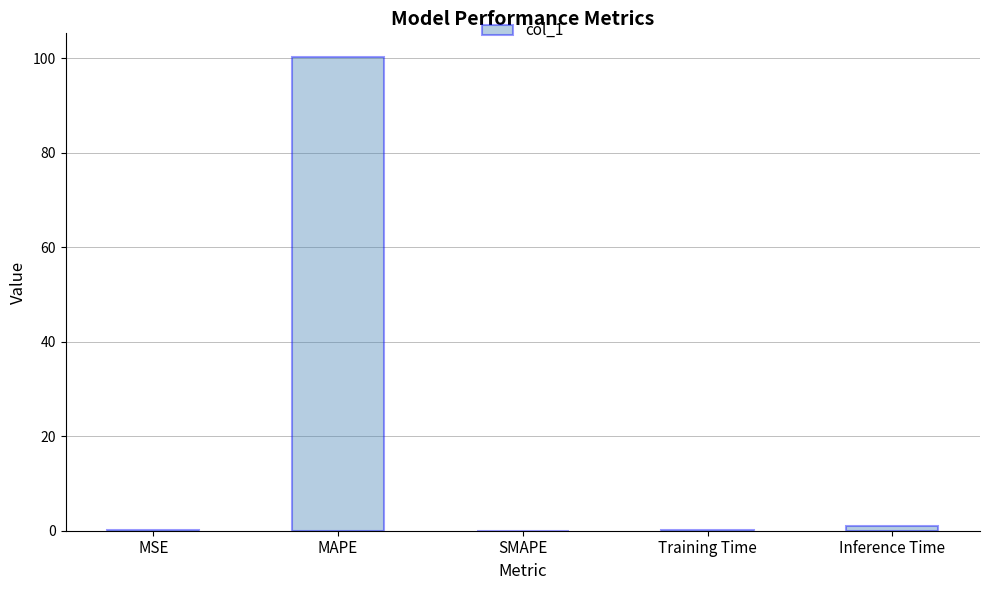

What is the approximate value at MAPE?

100.2